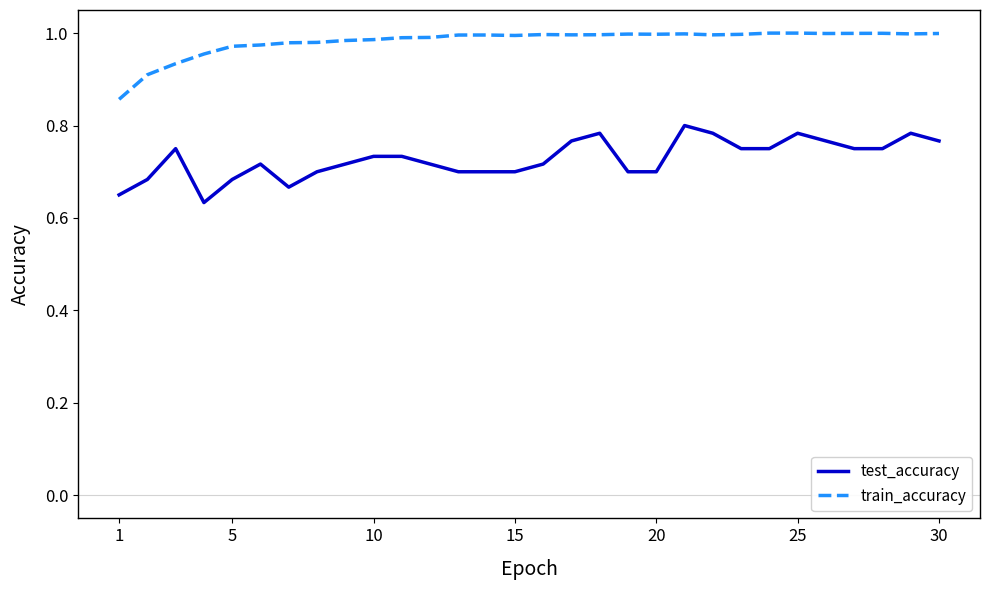

List the series in order of their peak value, highest first.

train_accuracy, test_accuracy